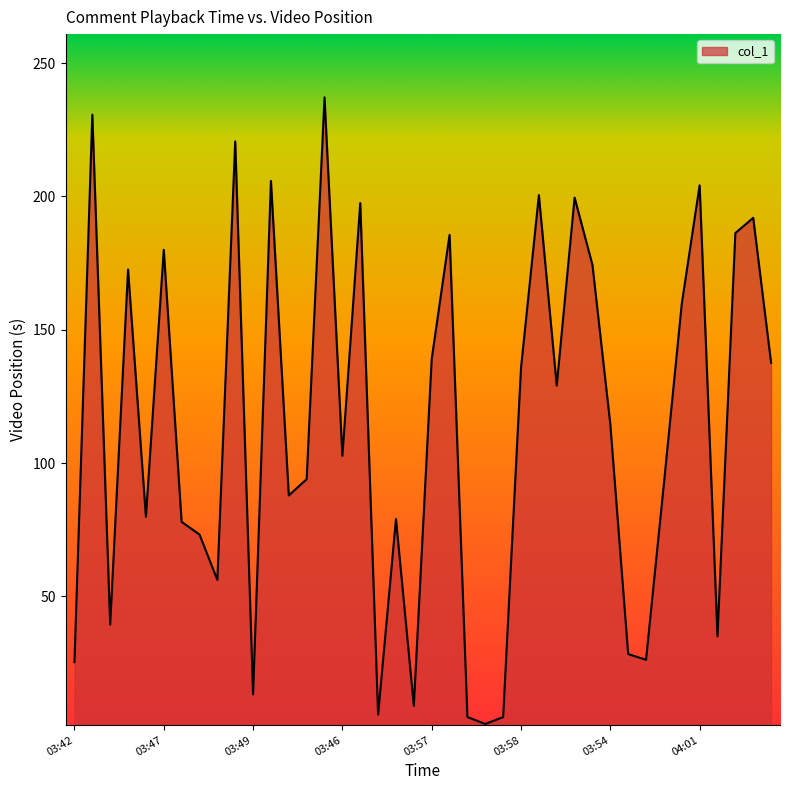

How many categories are shown in the chart?

40